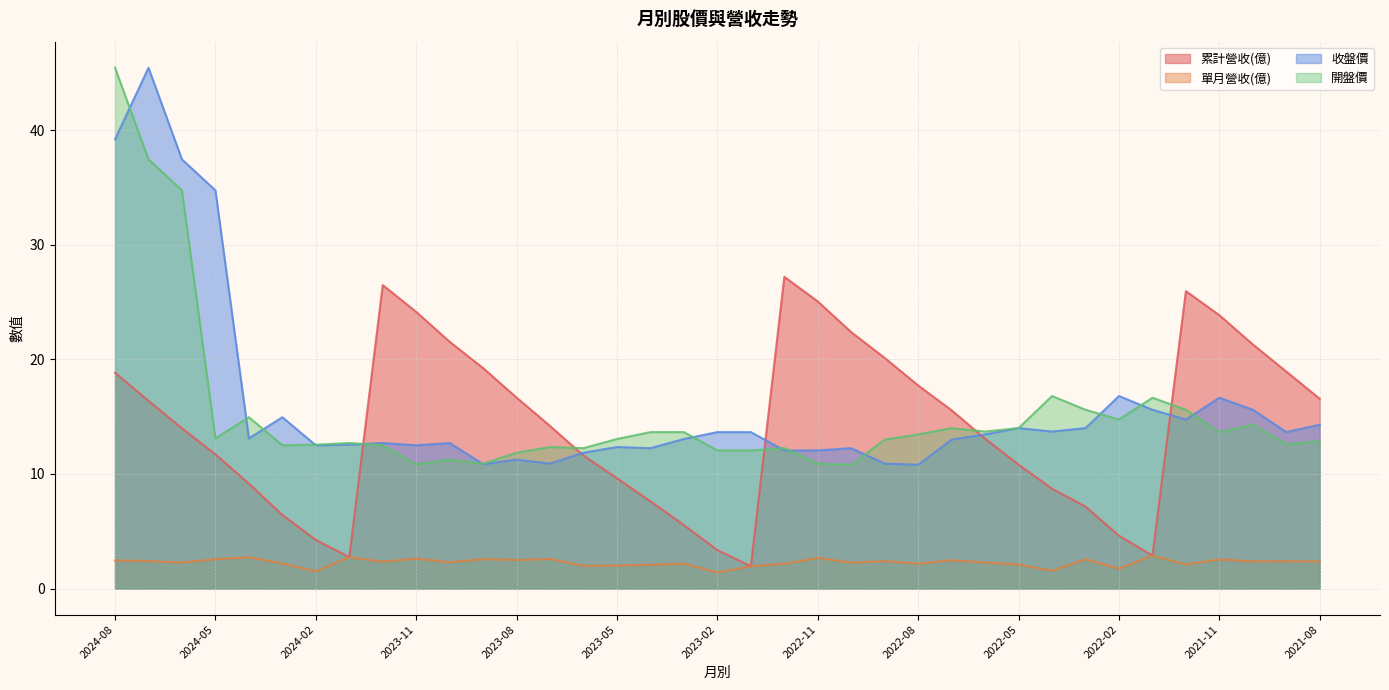

What is the sum of the 累計營收(億) values at 2022-05 and 2023-04?

18.4